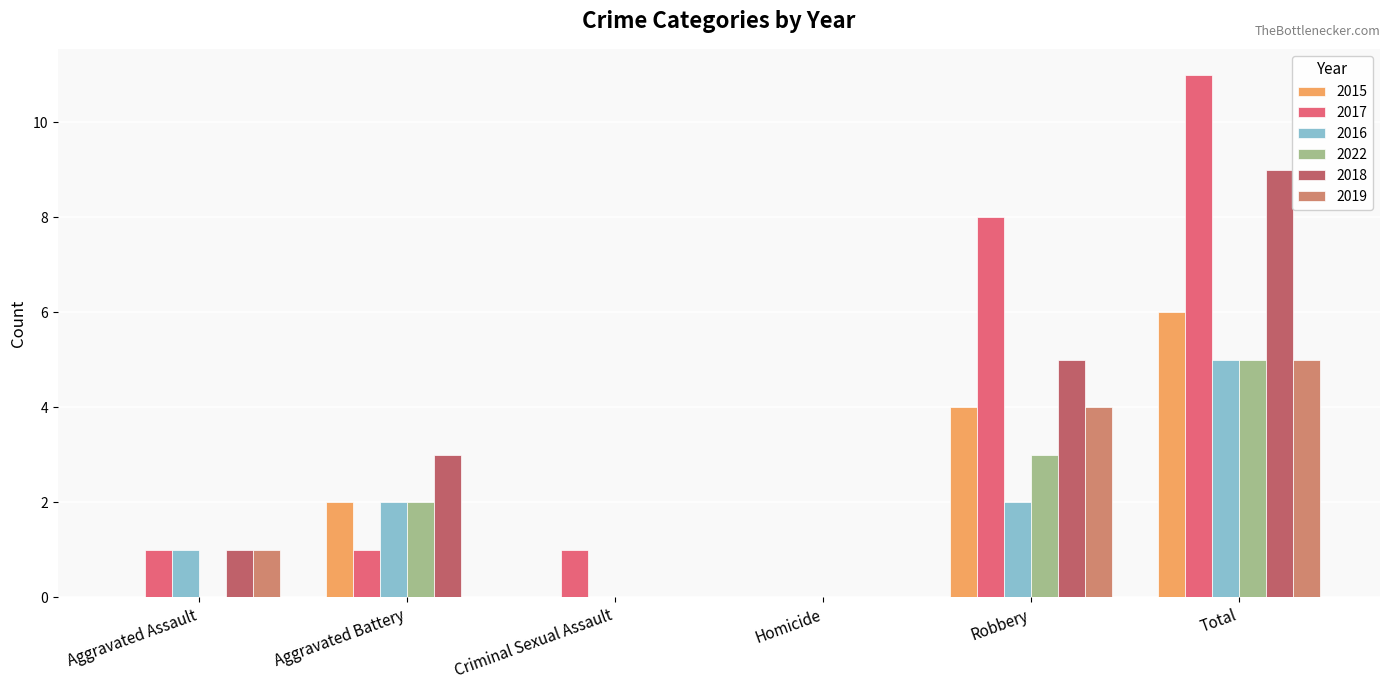

Is it true that 2015 equals 3 at Aggravated Battery?

False